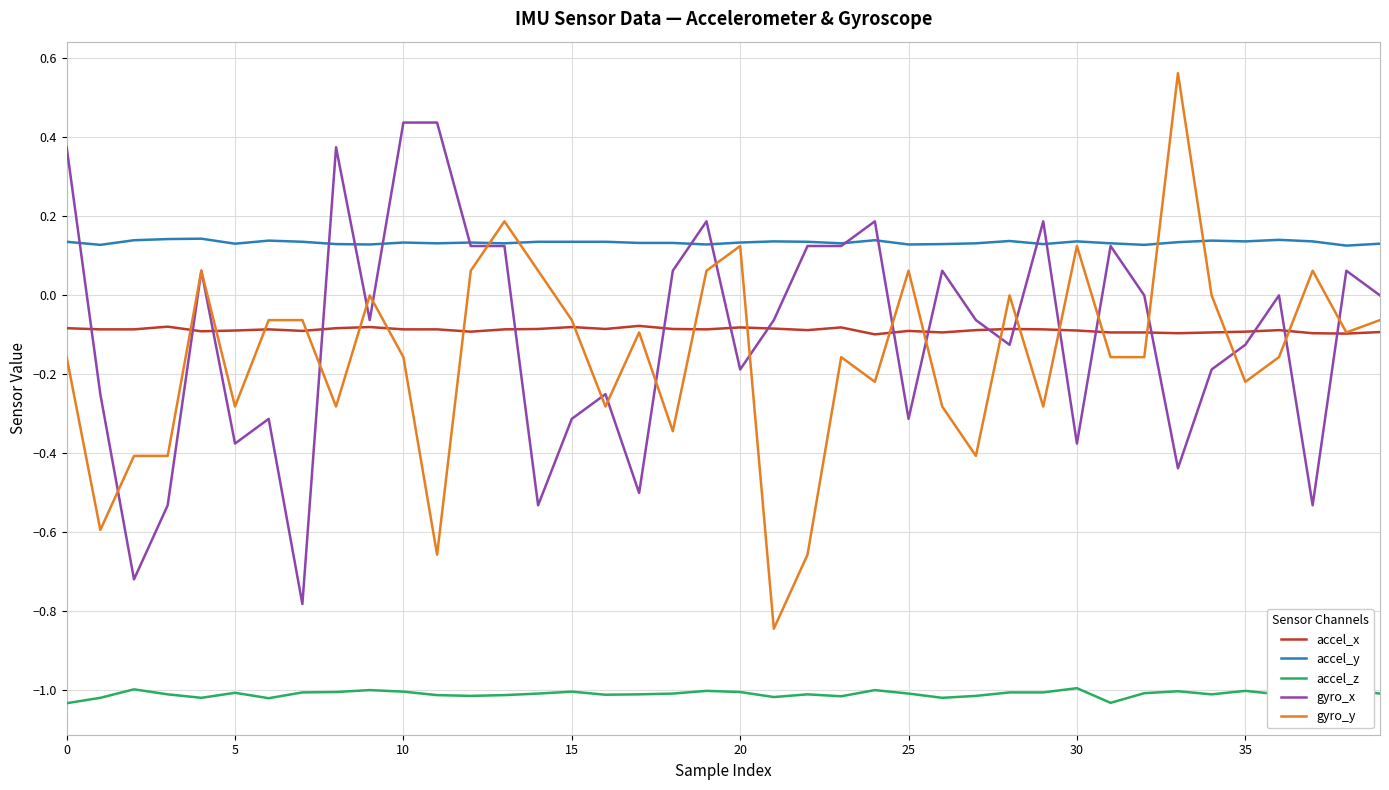

What is the difference between the maximum and minimum values in the gyro_x series?

1.2